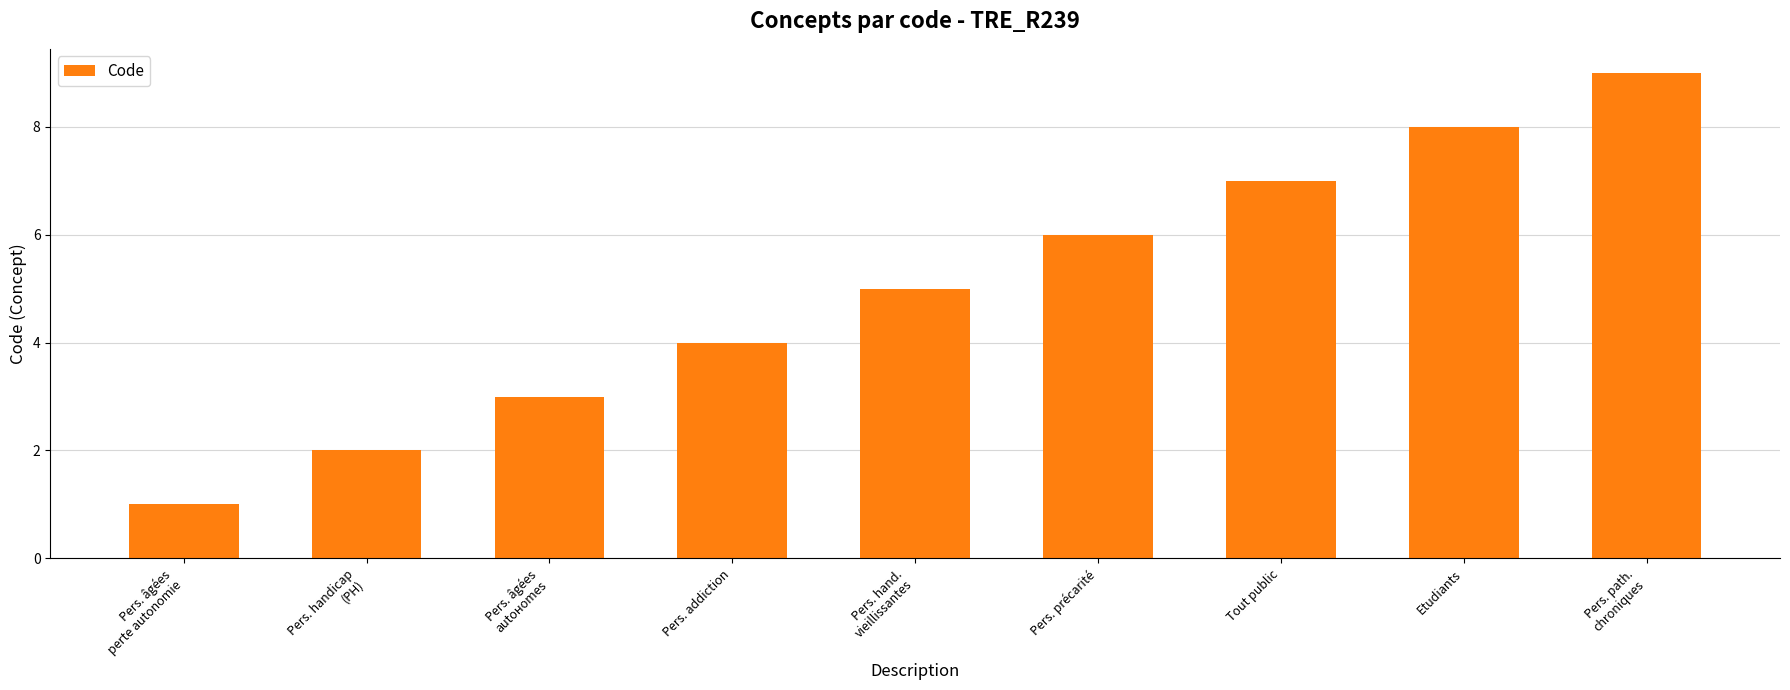

Reading left to right, list all the values displayed in this chart.

1	2	3	4	5	6	7	8	9